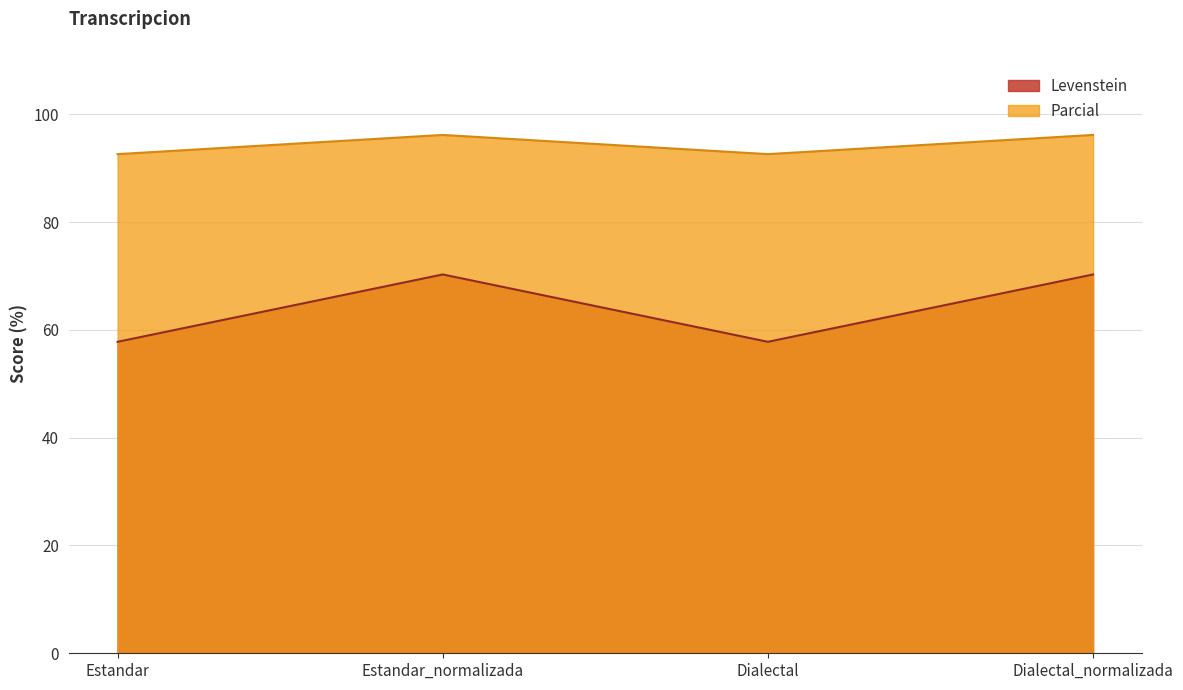

What is the label of the 3rd point from the right?

Estandar_normalizada